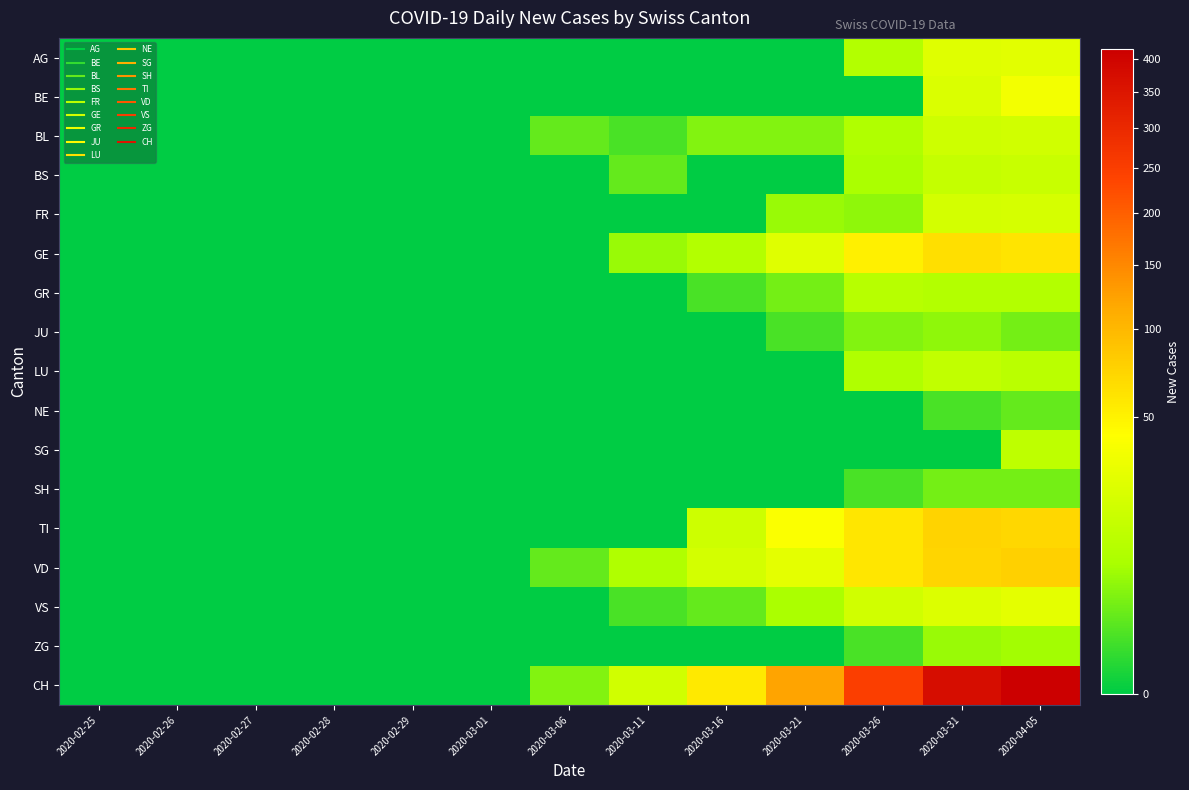

What is the spread (max minus min) of values at 2020-03-26?

249